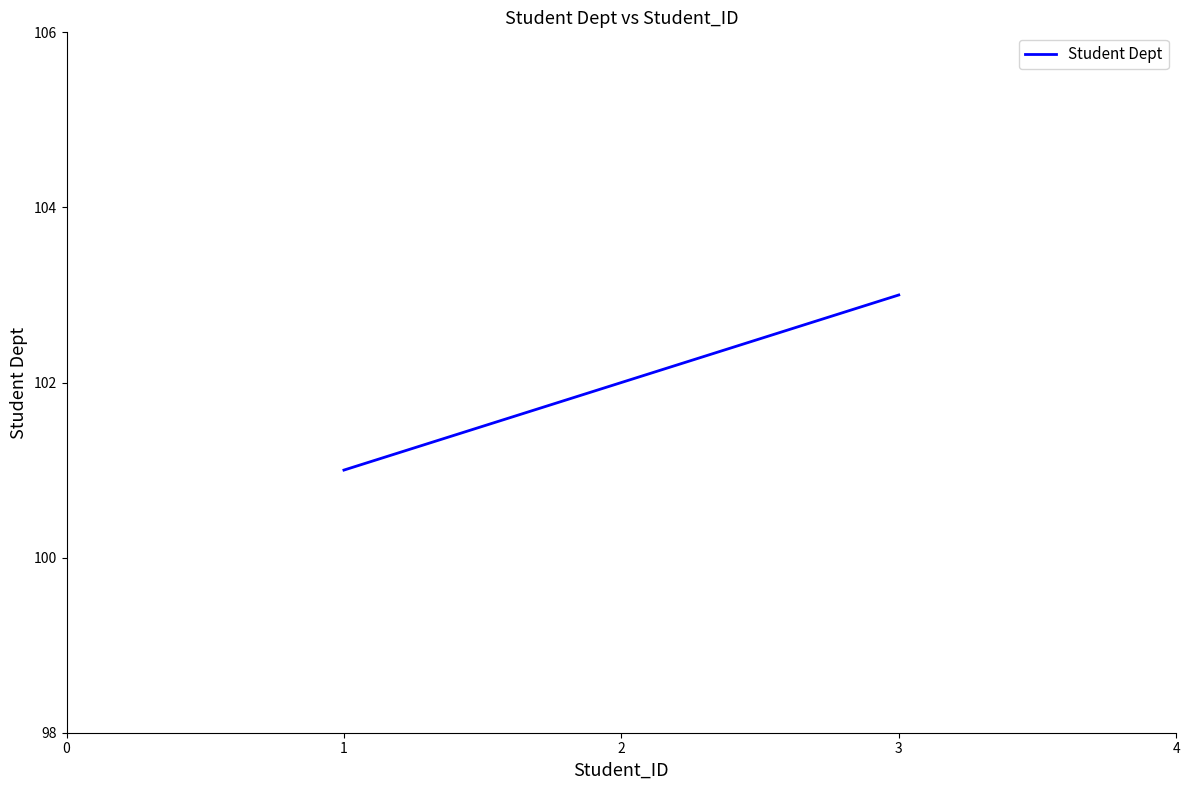

At which category does the chart reach its minimum across all series?

1